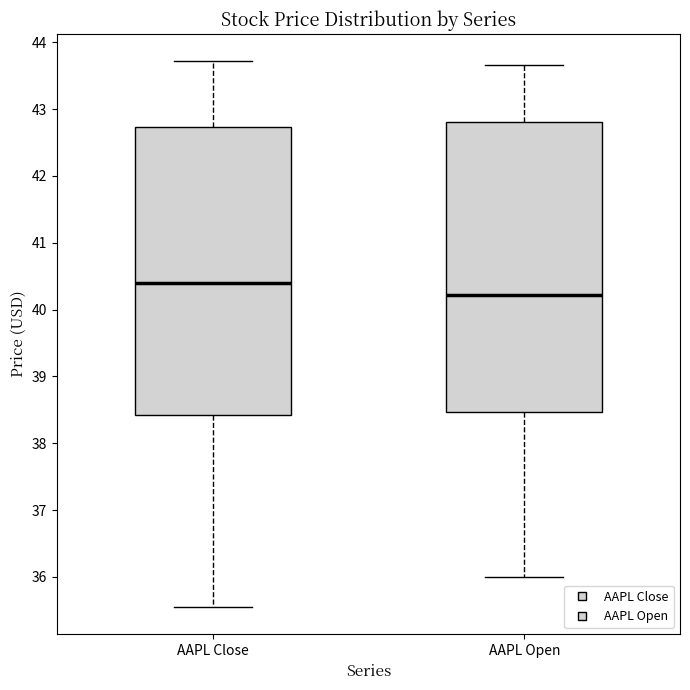

Reading left to right, transcribe this box plot: for each box, give where its median line is, the range the box spans, and where its two whiskers end, as read against the y-axis. The values are not printed on the chart, so give them approximately, as read against the axis.

AAPL Close: median 40.4, box 38.4 to 42.7, whiskers 35.5 to 43.7
AAPL Open: median 40.2, box 38.5 to 42.8, whiskers 36.0 to 43.7